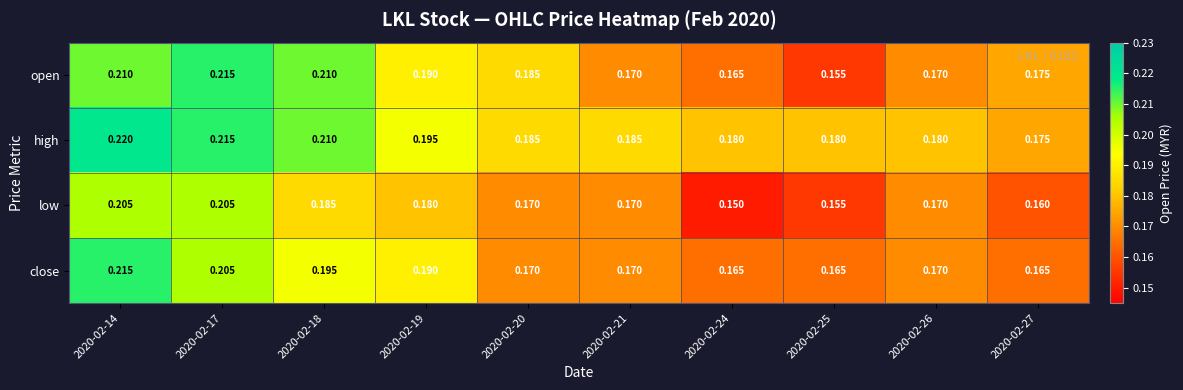

Between 2020-02-19 and 2020-02-27, which series saw the biggest shift?

close